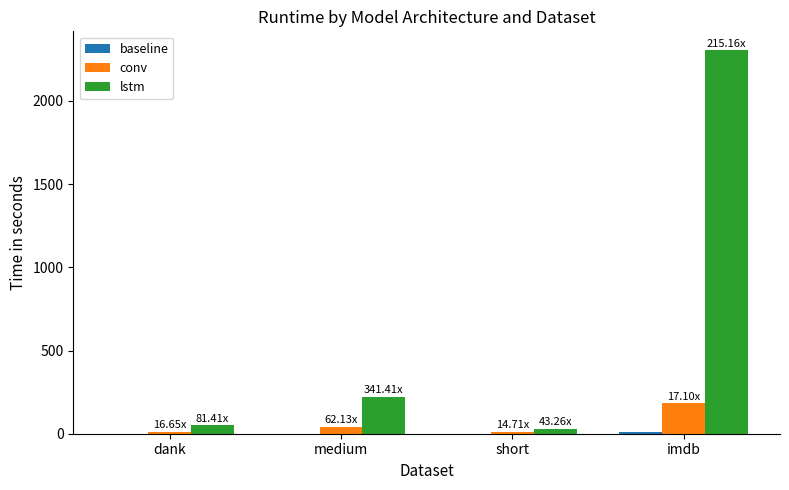

Is the value of lstm at dank greater than the value of conv at imdb?

No